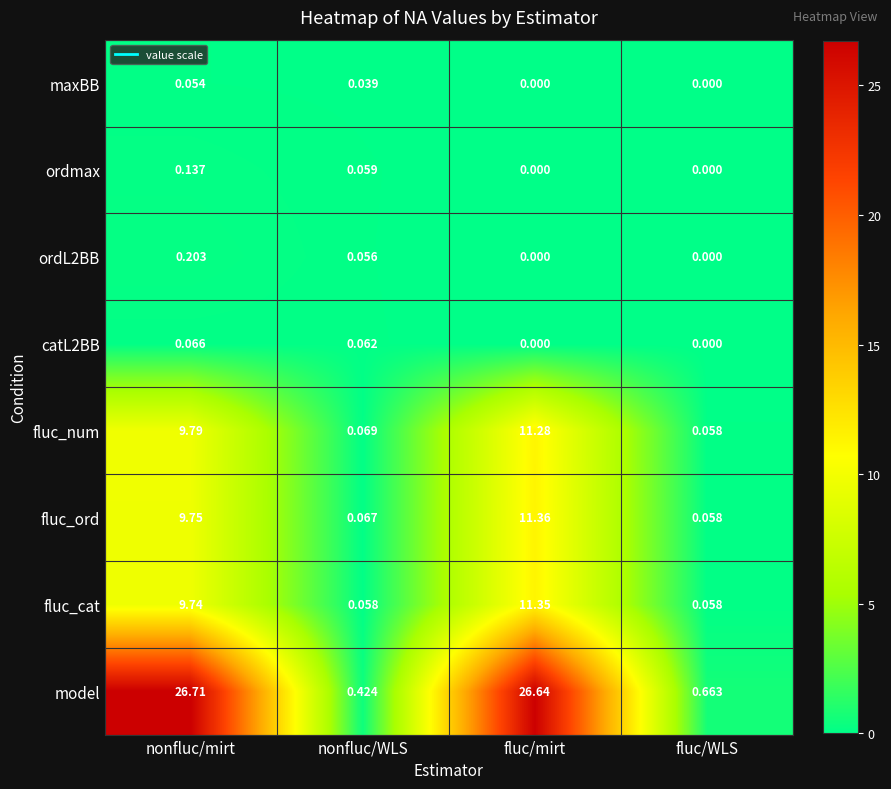

How many data points does each series have?

4